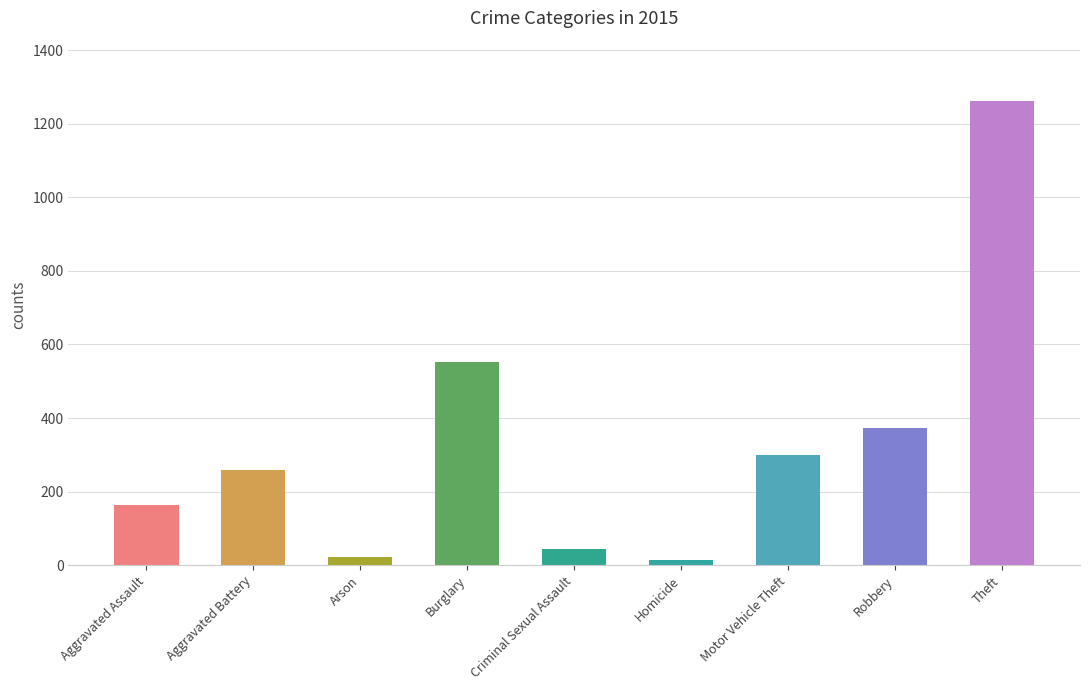

What is the maximum value shown in the chart?

1263